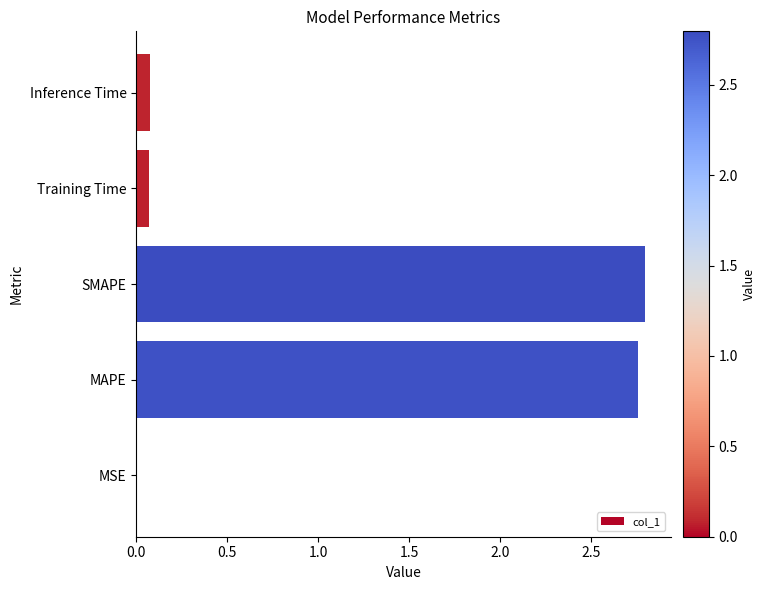

The chart shows a value of 0.1 at Inference Time. True or false?

True